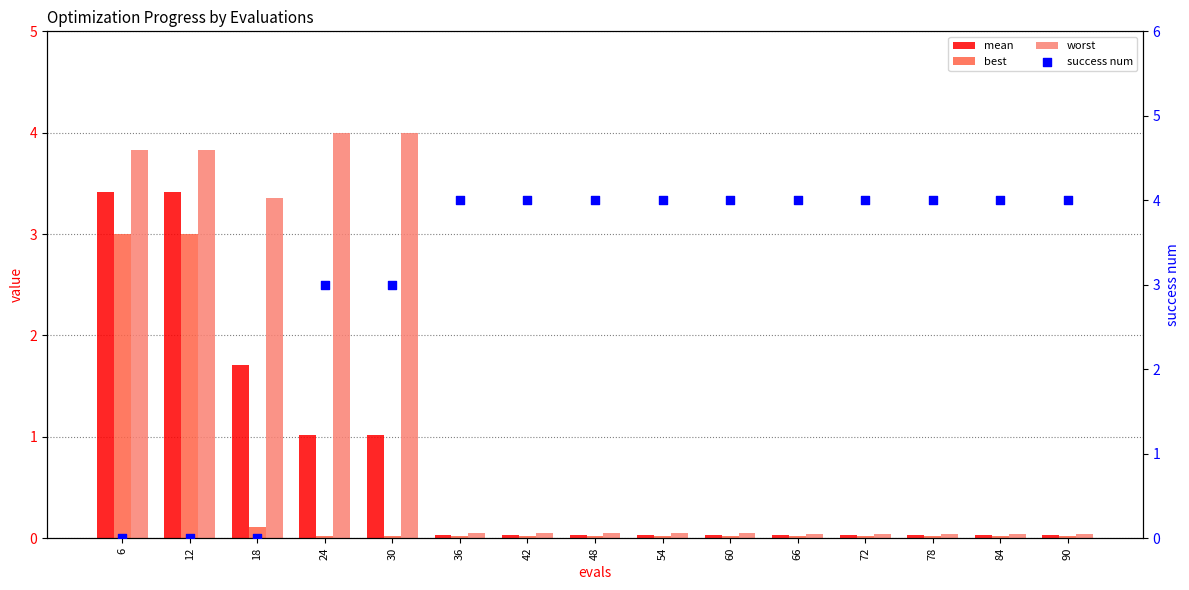

At which category is the sum across all series the highest?

6